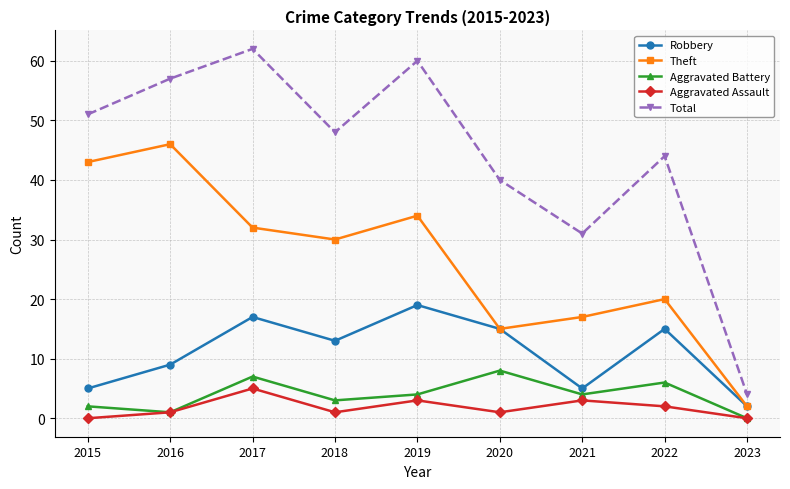

Rank the categories by Total value from lowest to highest.

2023, 2021, 2020, 2022, 2018, 2015, 2016, 2019, 2017